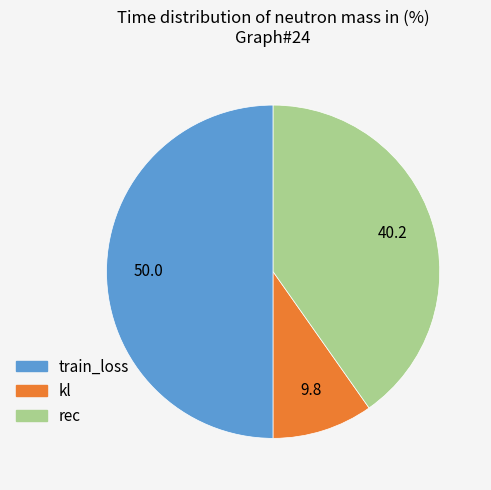

What is the smallest slice in the pie chart?

kl